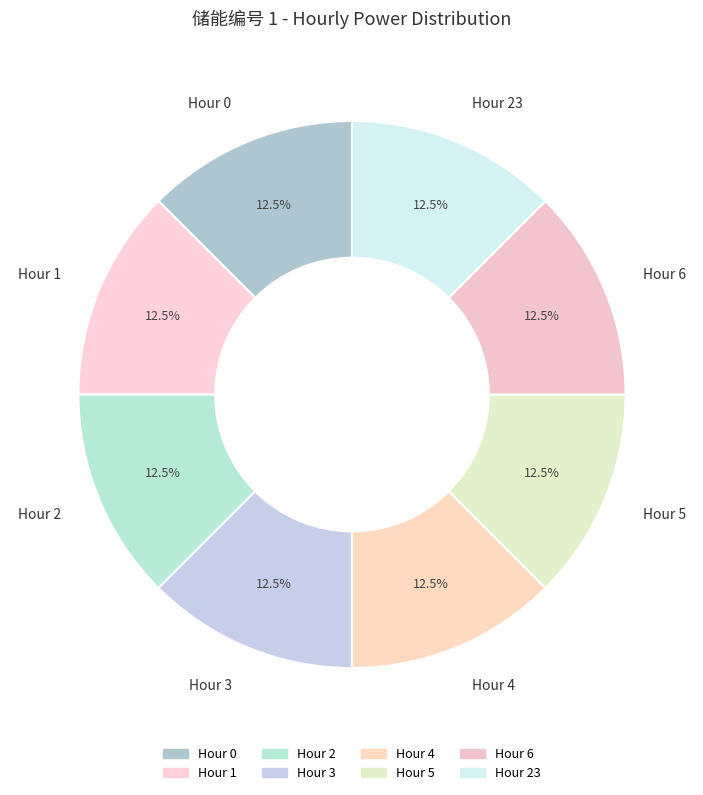

What is the total percentage of Hour 3 and Hour 6?

25.0%